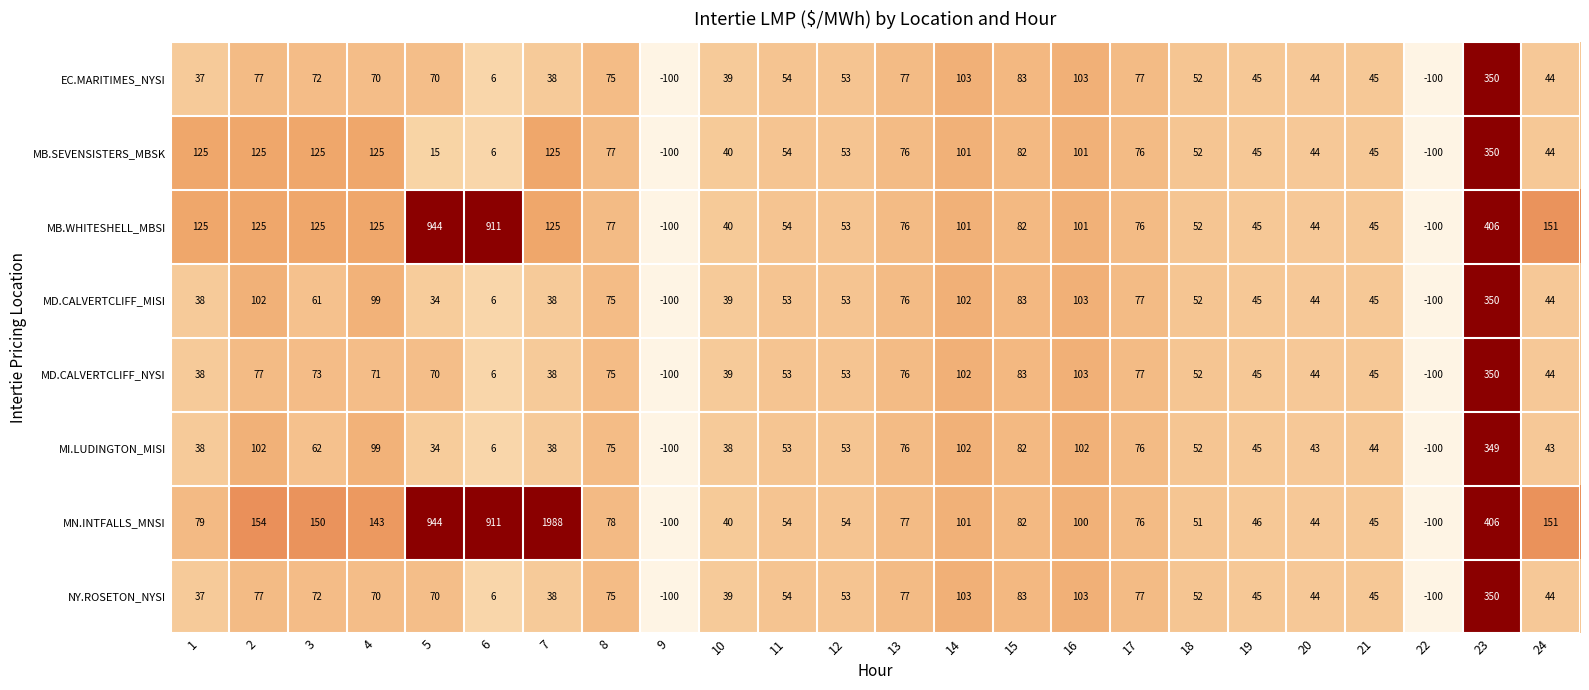

What is the total value across all series at 6?

1858